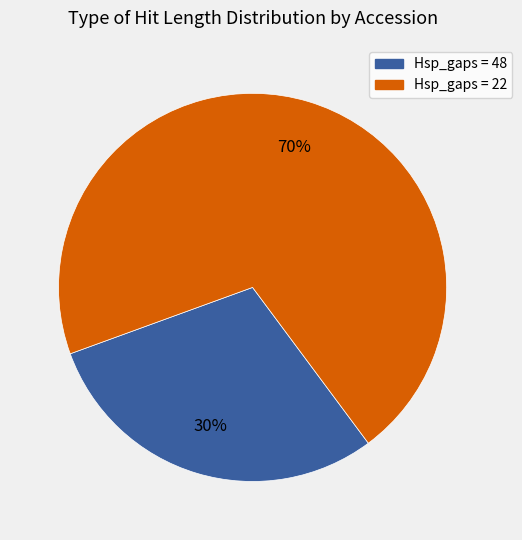

Does any single category account for the majority?

Yes